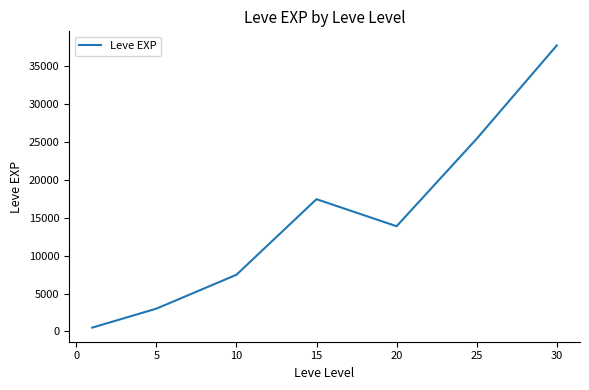

What is the average value?

15062.9